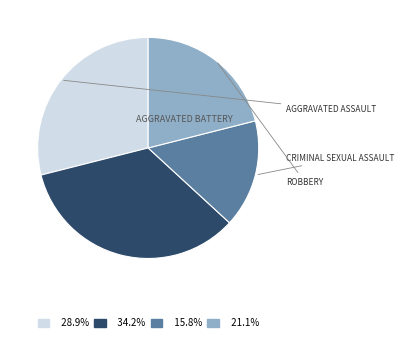

Does any single category account for the majority?

No